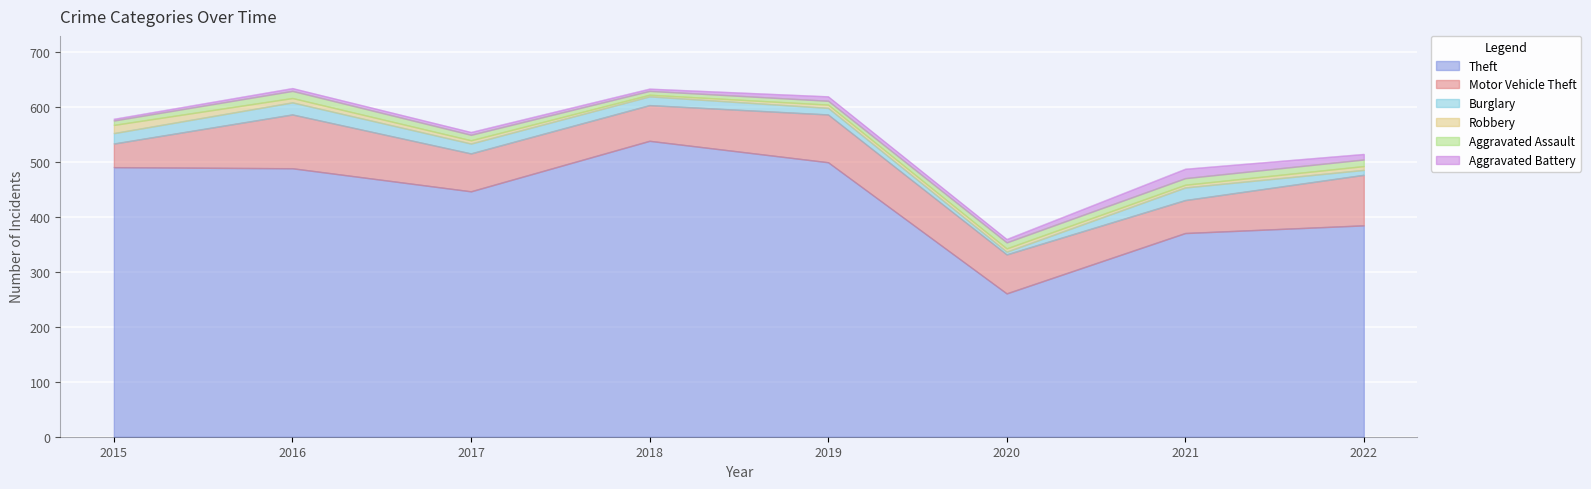

Rank the categories by Aggravated Assault value from lowest to highest.

2018, 2019, 2015, 2017, 2020, 2021, 2022, 2016